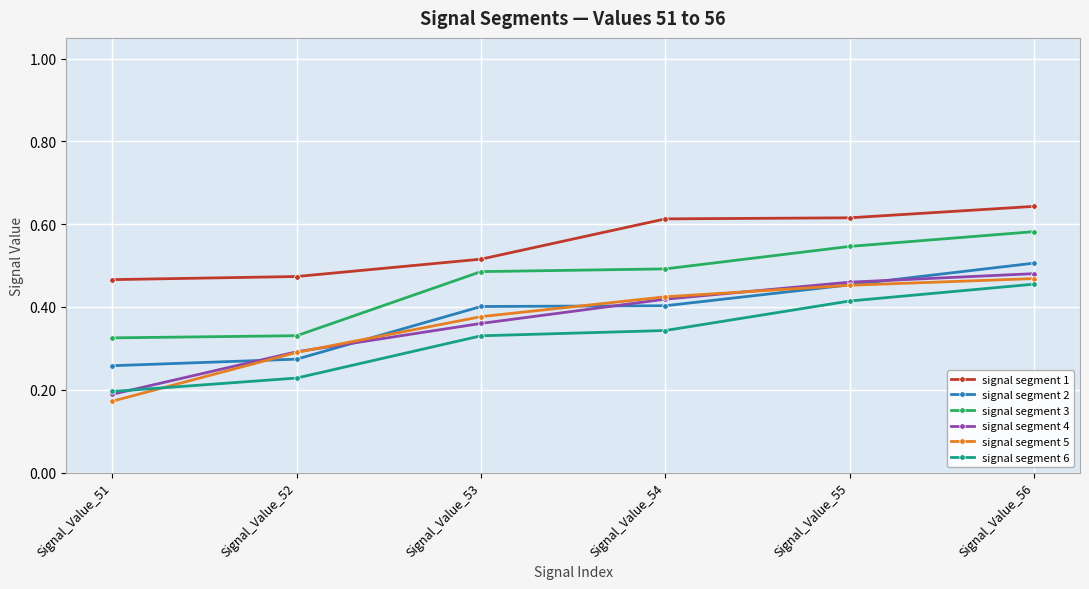

At how many categories does at least one series exceed 0?

6